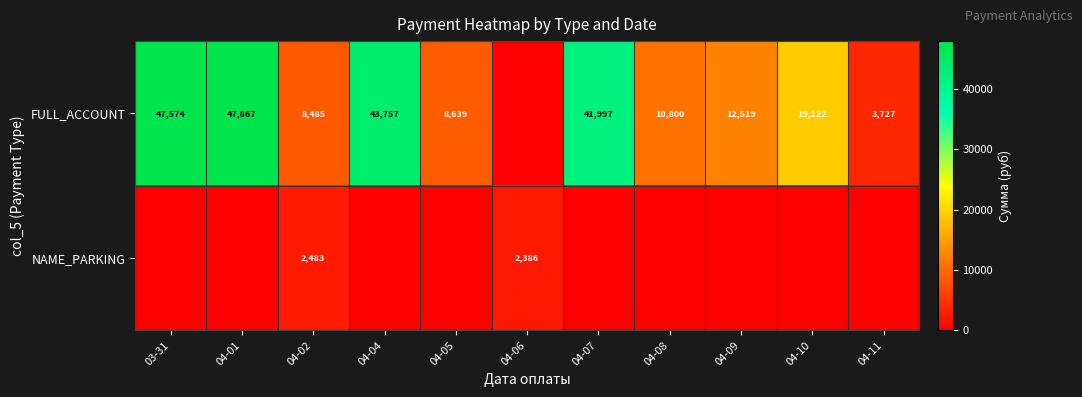

What is the spread (max minus min) of values at 04-10?

19121.7